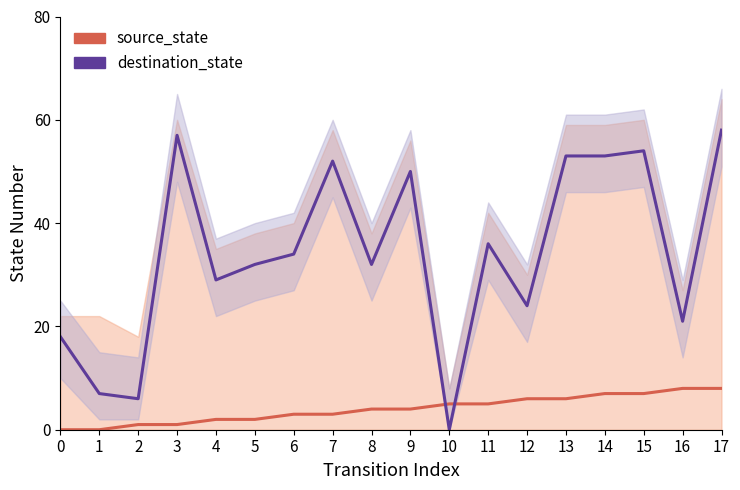

The value of destination_state at 15 is 54. True or false?

True